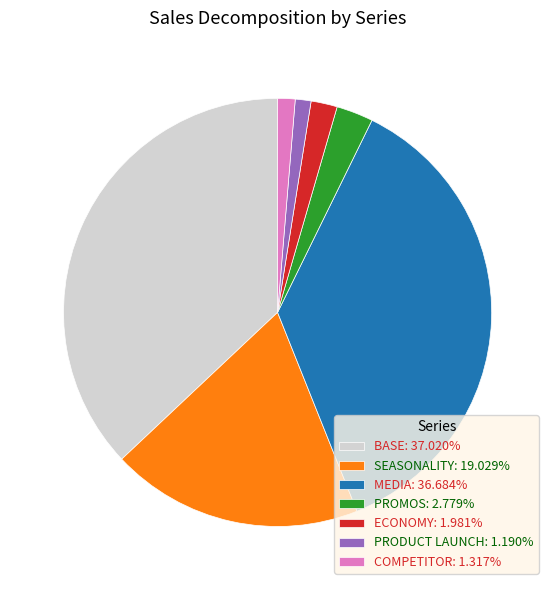

Do PRODUCT LAUNCH: 1.190% and ECONOMY: 1.981% together represent more than half of the pie?

No